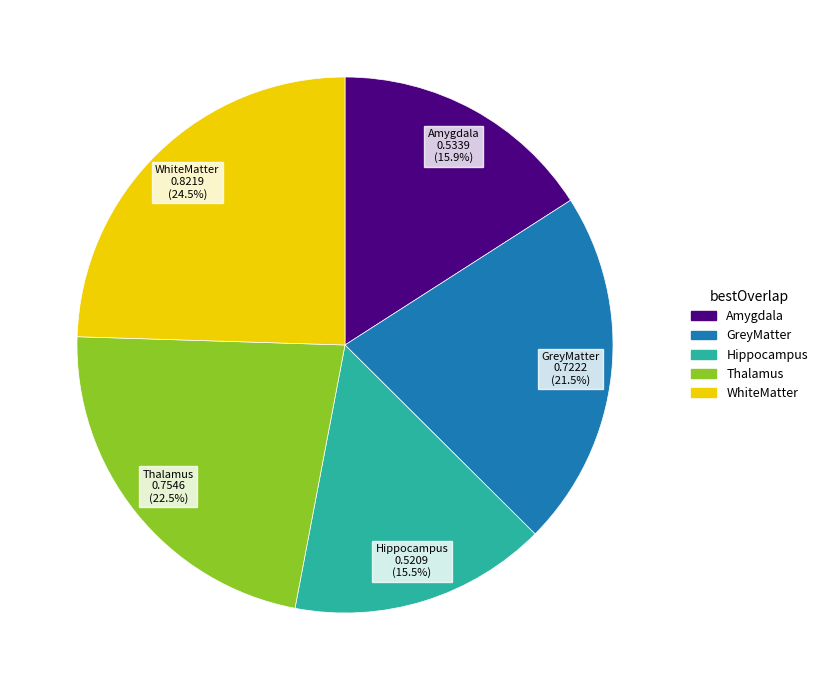

Between Thalamus and GreyMatter, which is larger?

Thalamus